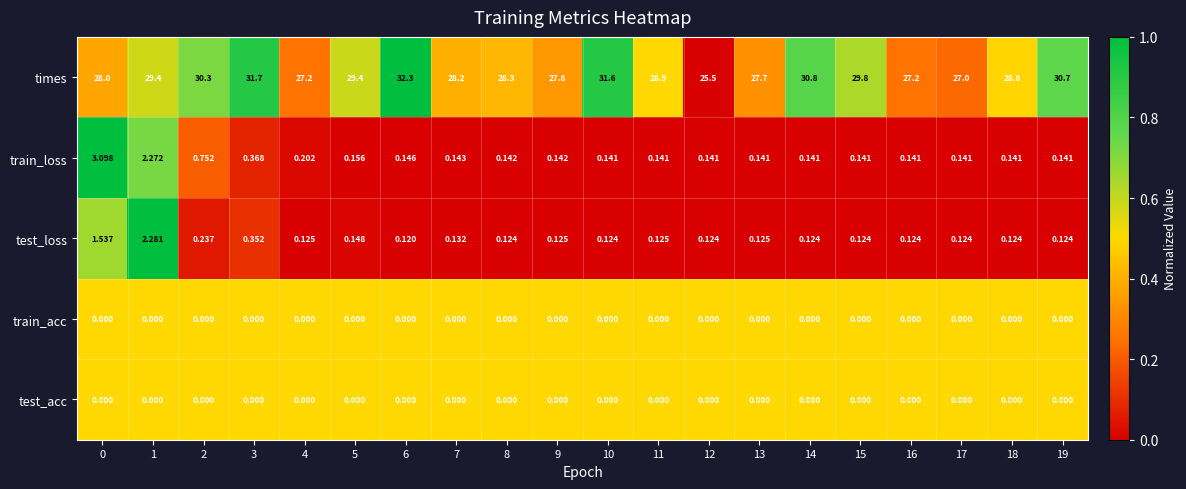

Is the value of times at 14 greater than the value of test_loss at 15?

Yes